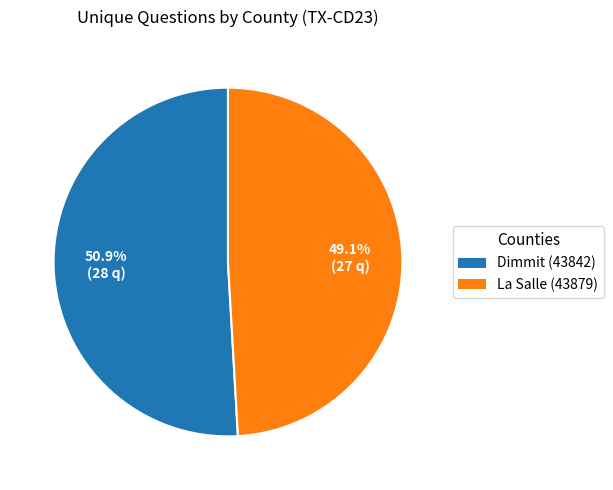

Is it true that La Salle (43879) is 44% of the pie?

False